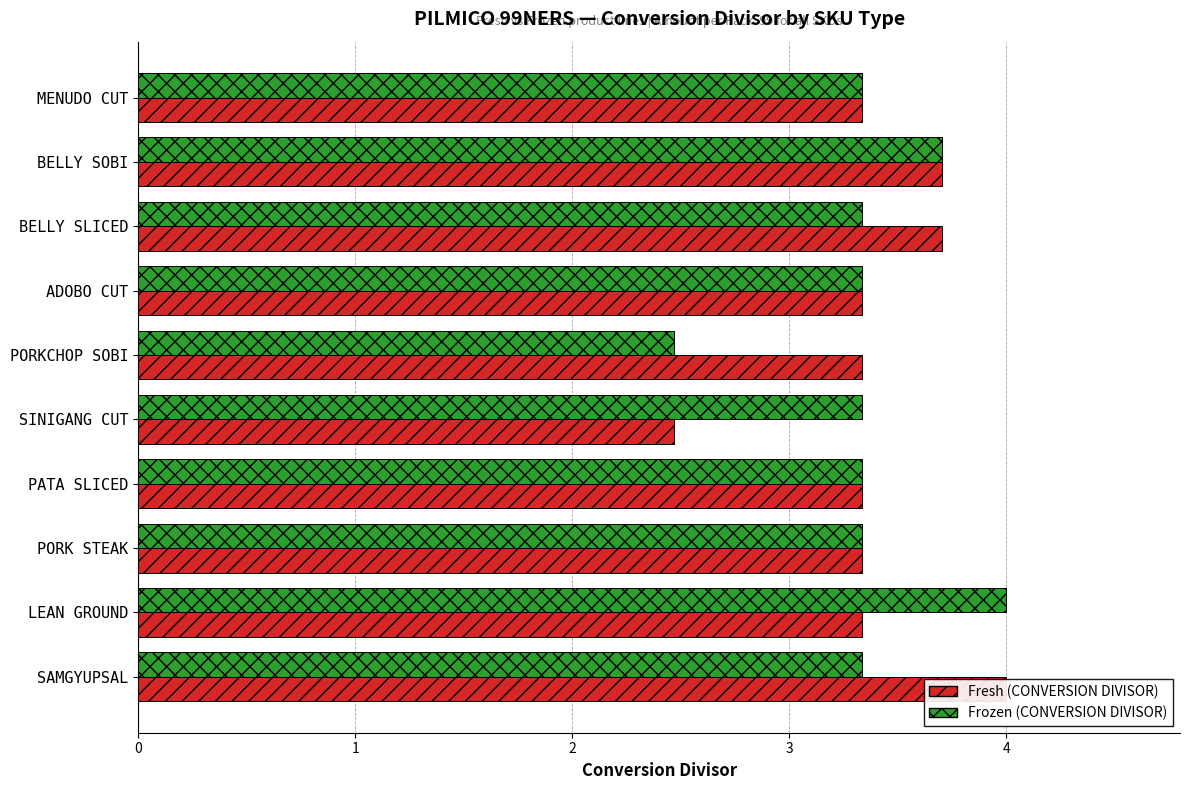

Which series has the largest total across all categories?

Fresh (CONVERSION DIVISOR)